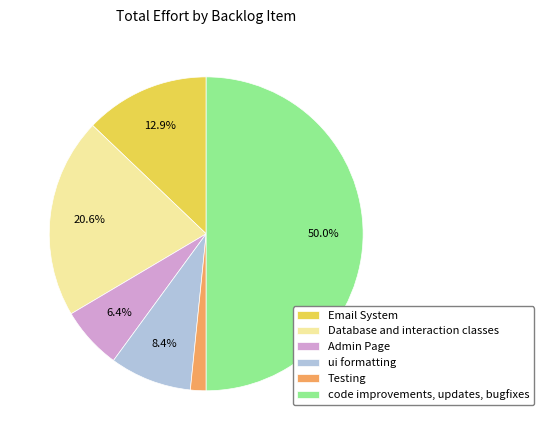

True or false: Database and interaction classes accounts for 21% of the total.

True